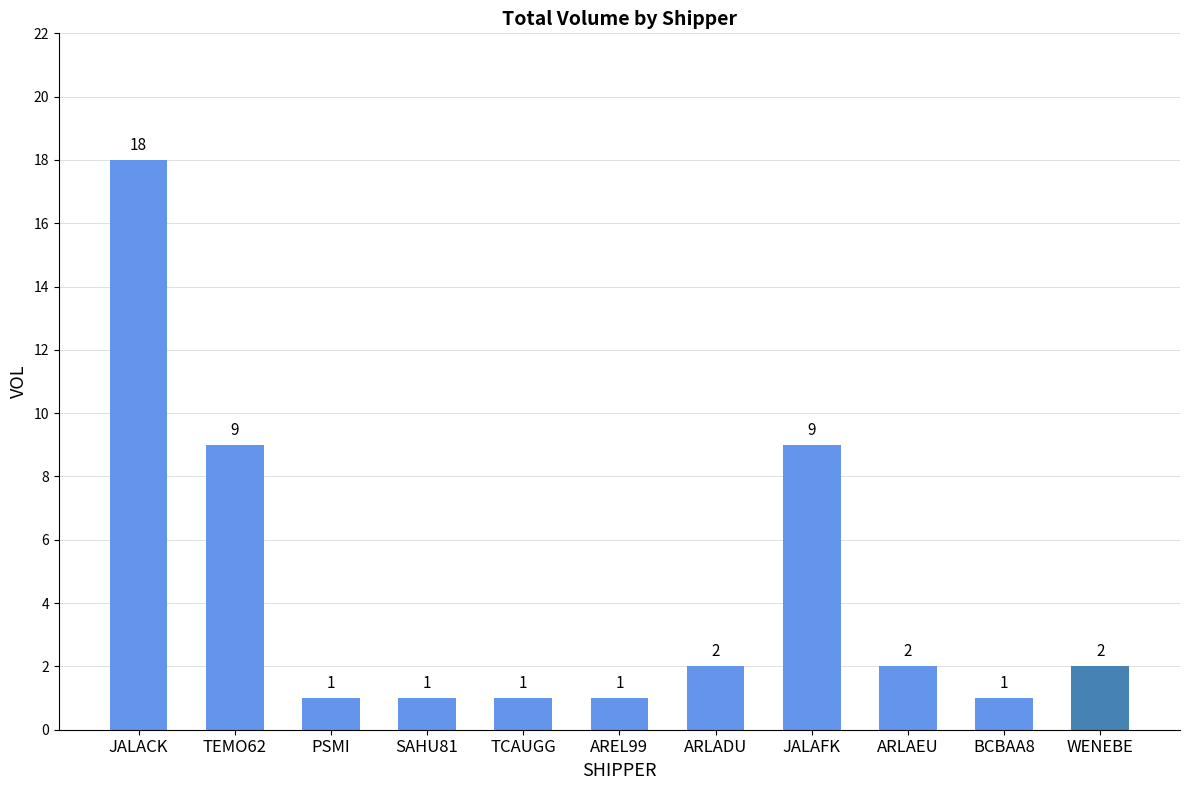

What position from the left is WENEBE?

11